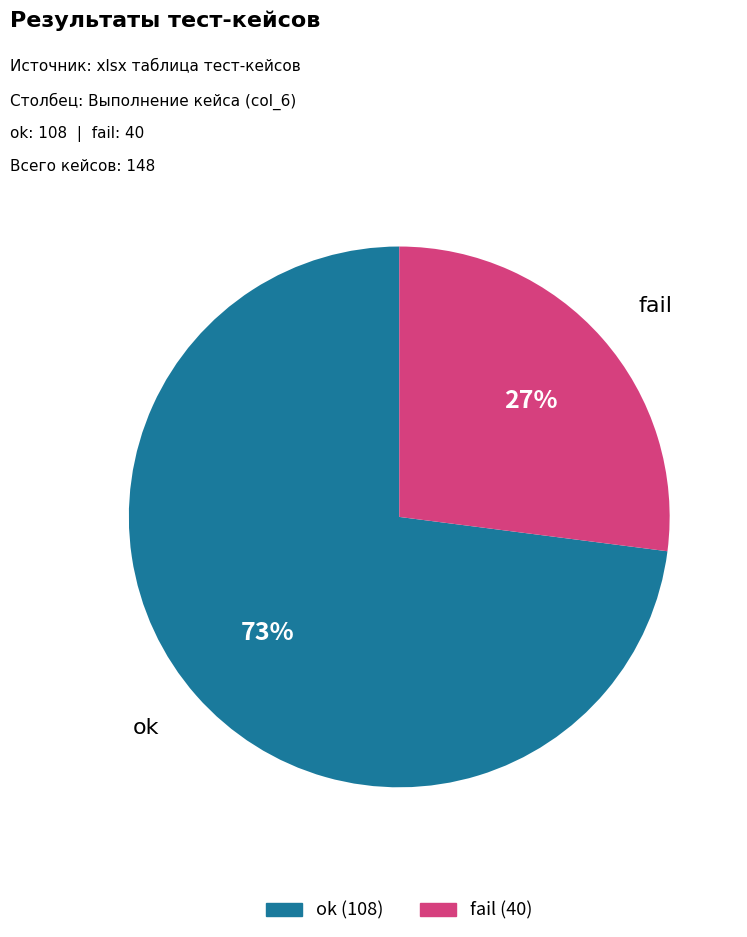

Does fail represent more than half of the total?

No